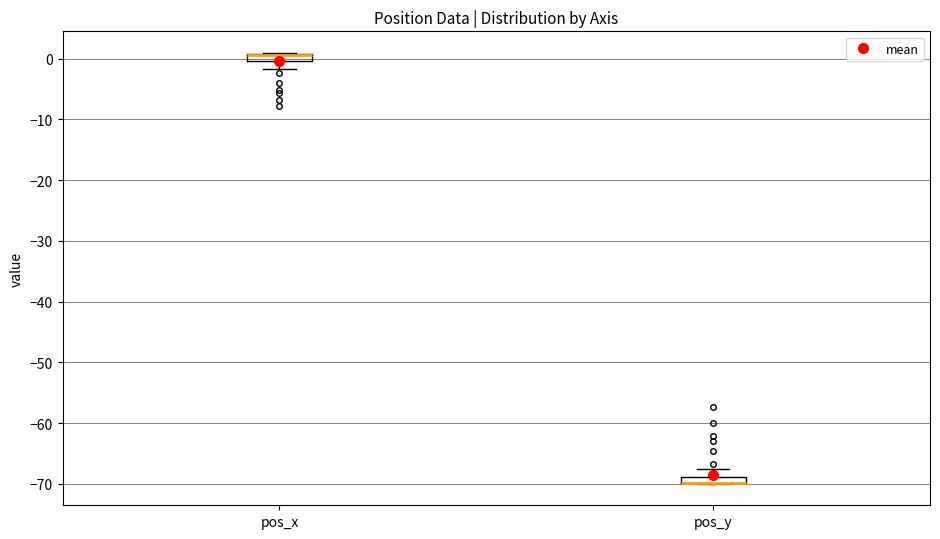

Where does the lower whisker of the box for pos_x end on the y-axis? The values are not printed on the chart, so give them approximately, as read against the axis.

-2